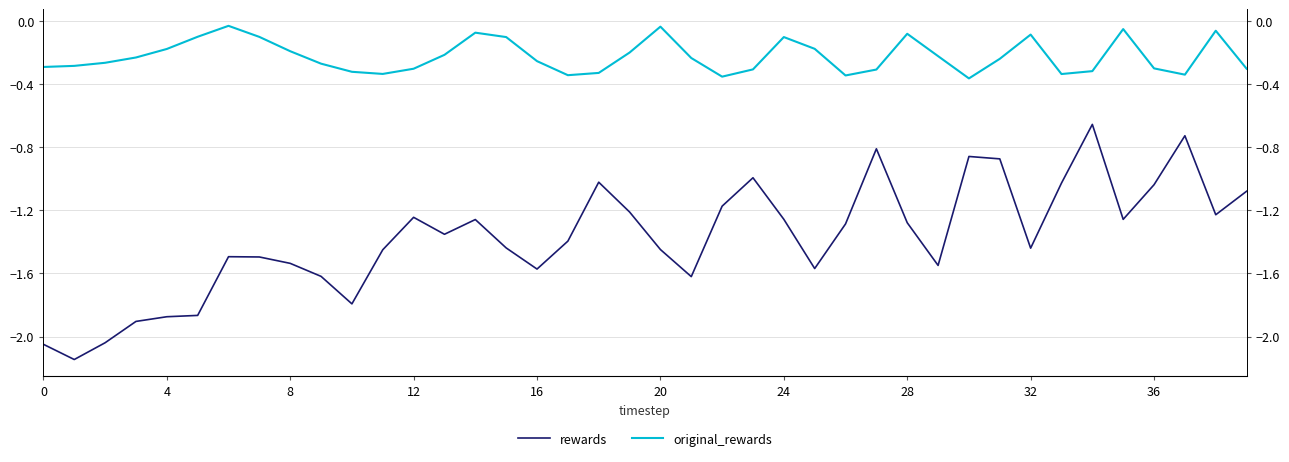

Where is rewards nearest to the value -1?

23